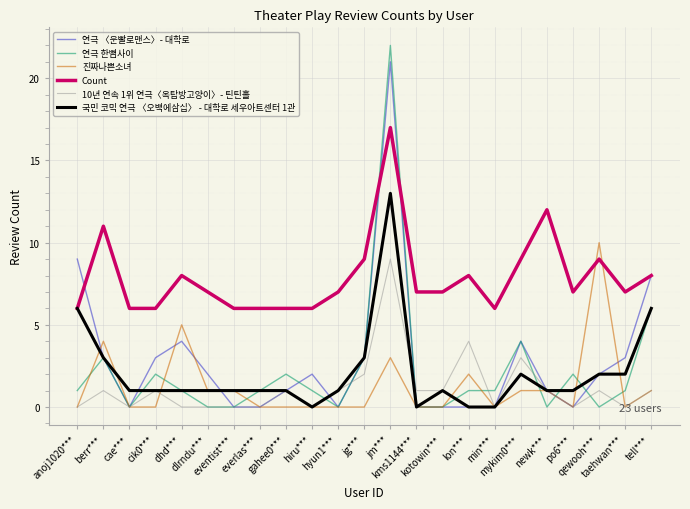

Which series has the largest total across all categories?

Count